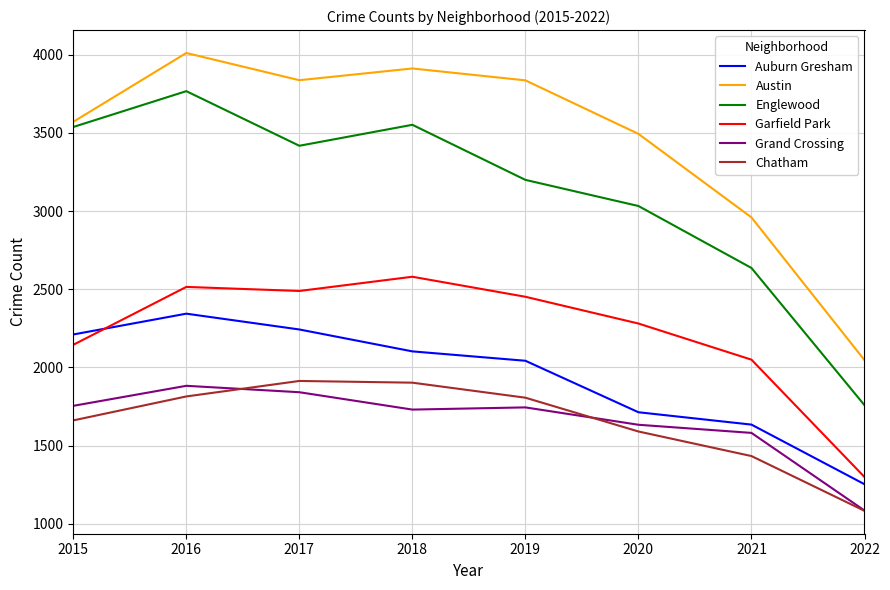

True or false: Austin and Garfield Park intersect in this chart.

False